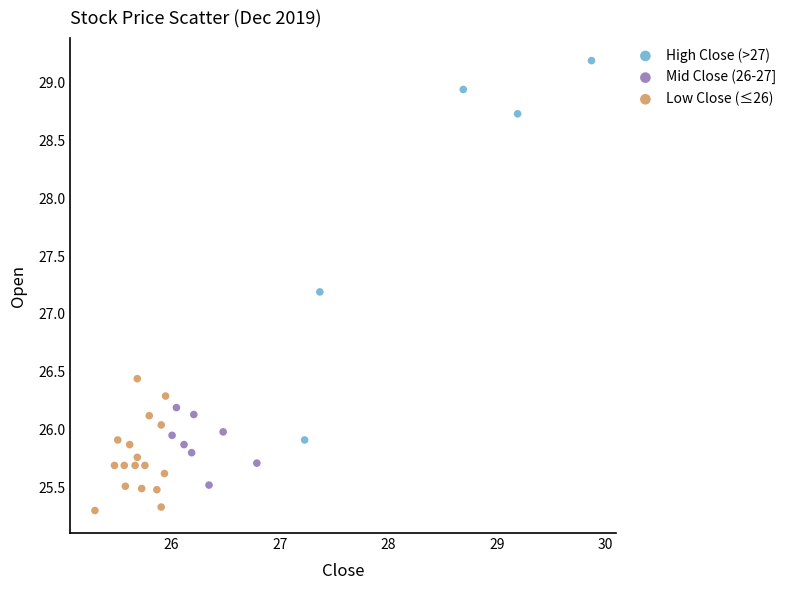

Which series reaches the maximum Y coordinate?

High Close (>27)